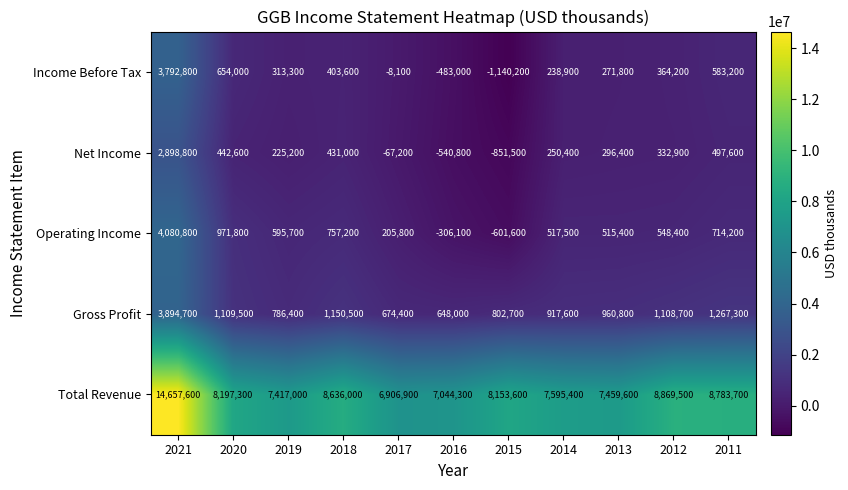

How many distinct data groups are displayed?

5